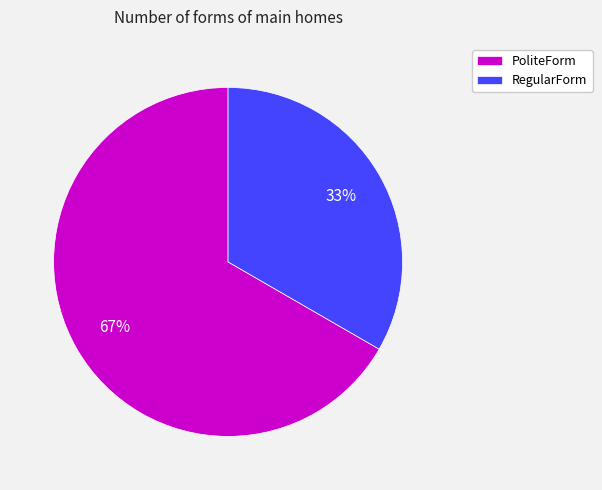

Do RegularForm and PoliteForm together represent more than half of the pie?

Yes